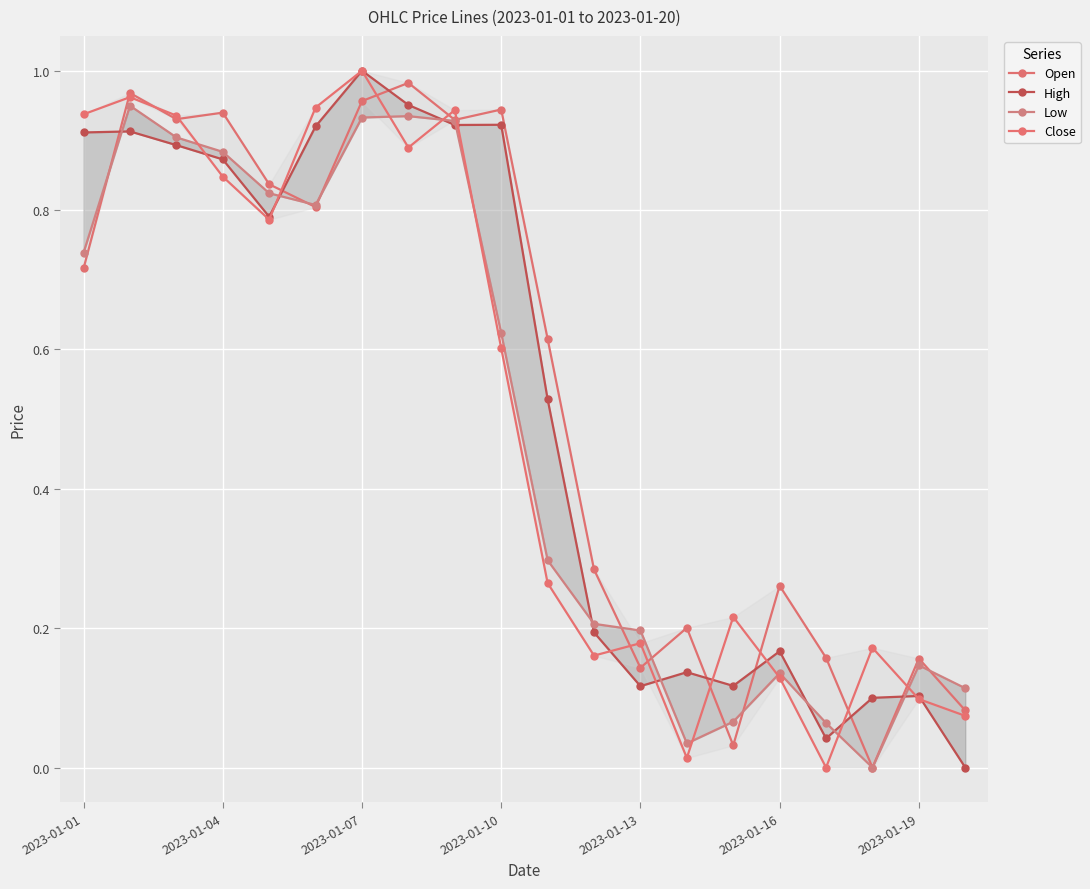

Which series has the largest range (max minus min)?

High